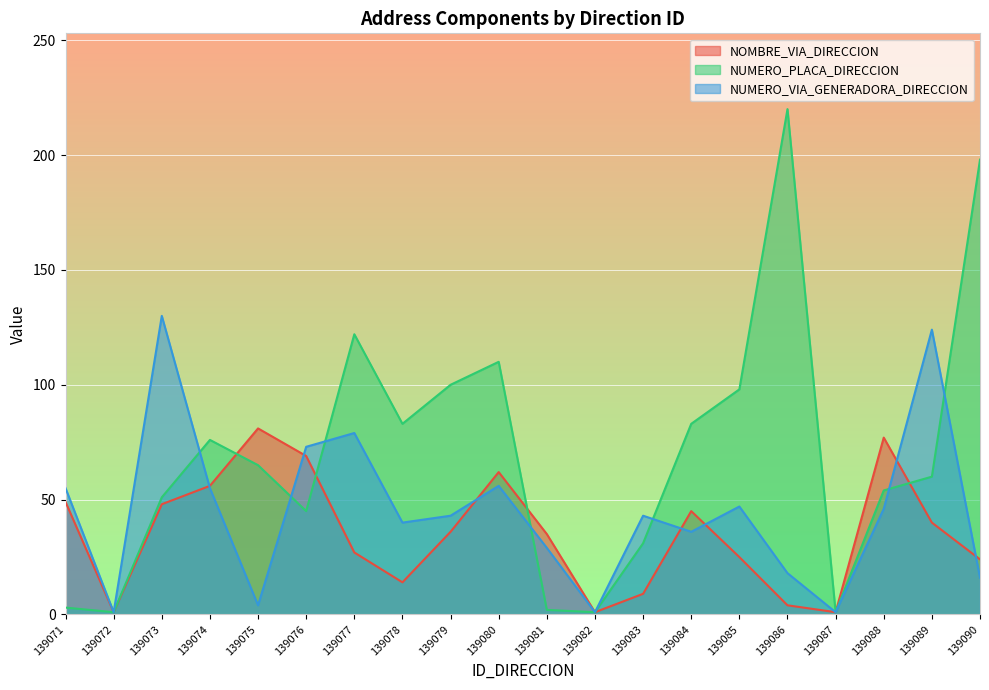

At 139082, list the series in order from smallest to largest.

NOMBRE_VIA_DIRECCION, NUMERO_PLACA_DIRECCION, NUMERO_VIA_GENERADORA_DIRECCION